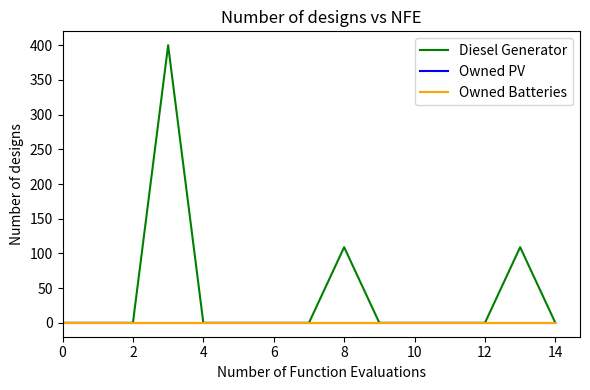

What is the sum of all Diesel Generator values?

618